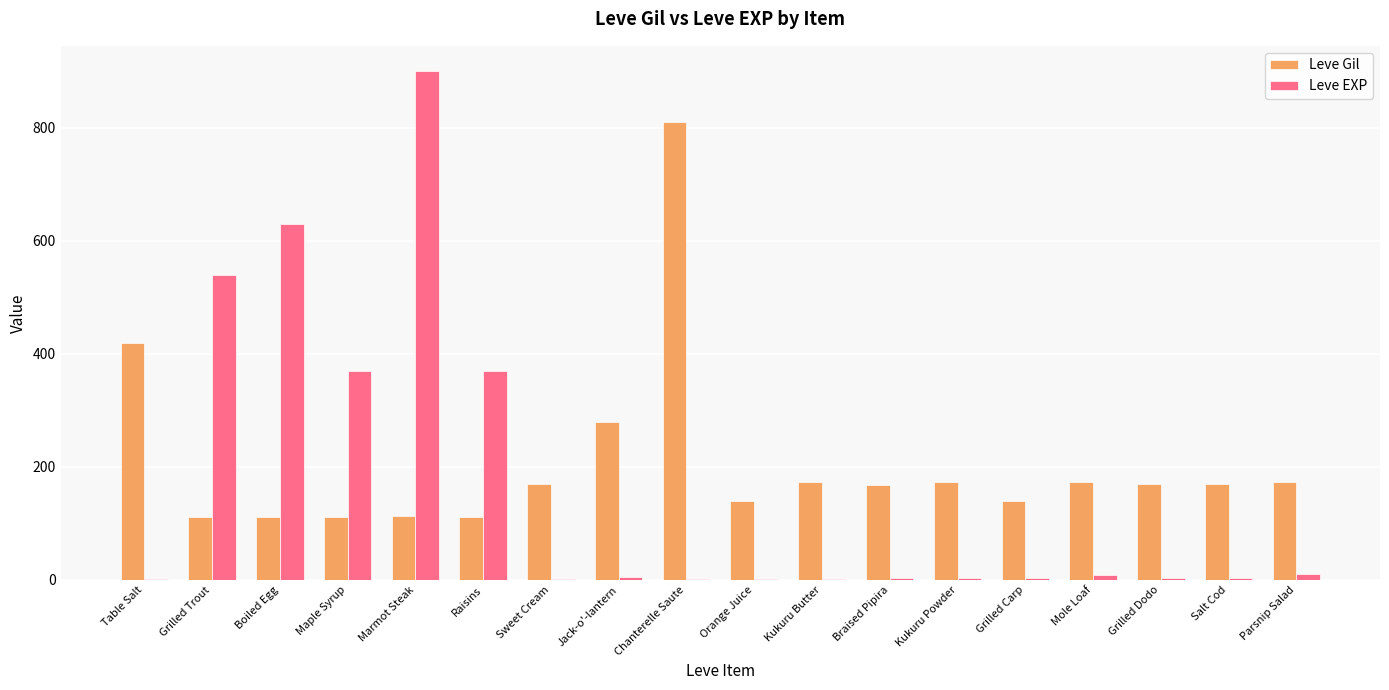

What is the sum of all Leve EXP values?

2857